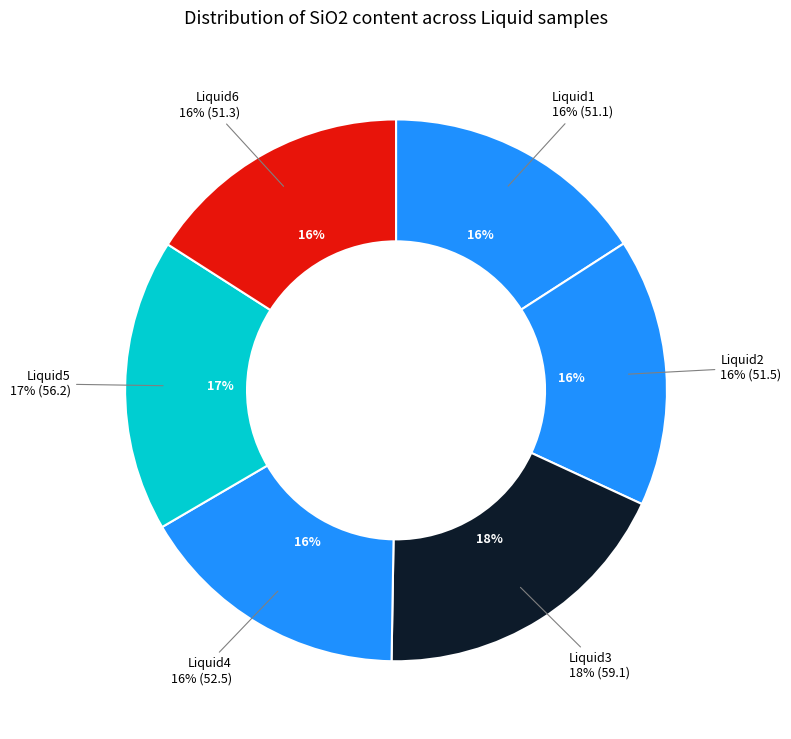

Rank the categories by value from lowest to highest.

Liquid1, Liquid6, Liquid2, Liquid4, Liquid5, Liquid3